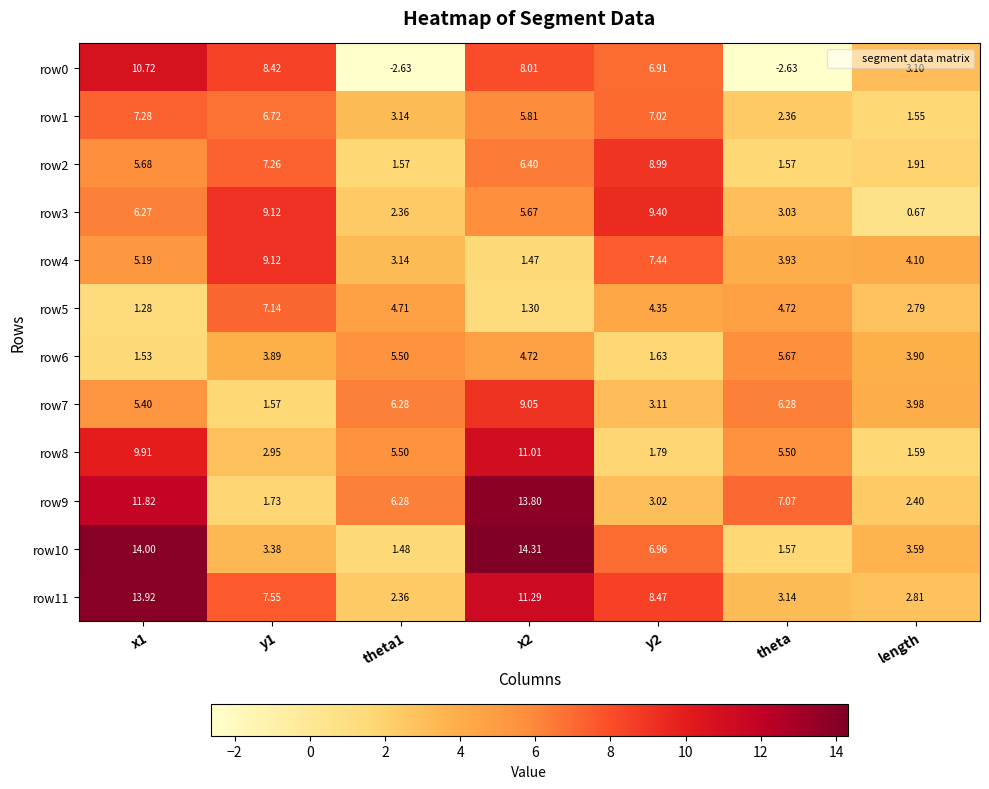

Is the value of row7 at y2 greater than the value of row8 at y1?

Yes